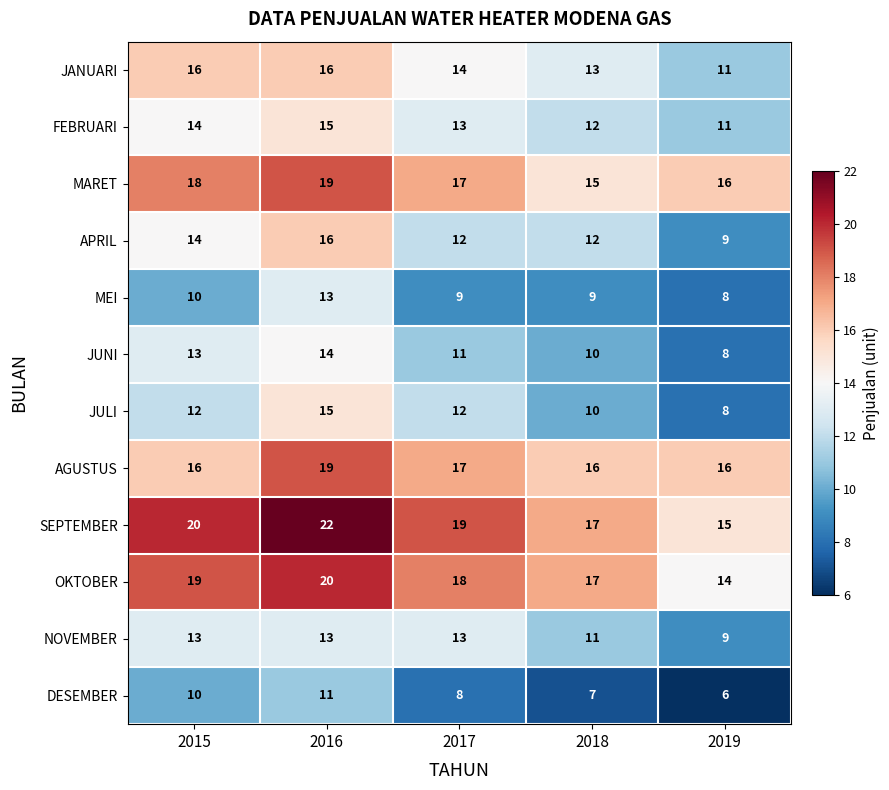

Is it true that AGUSTUS equals 4 at 2016?

False